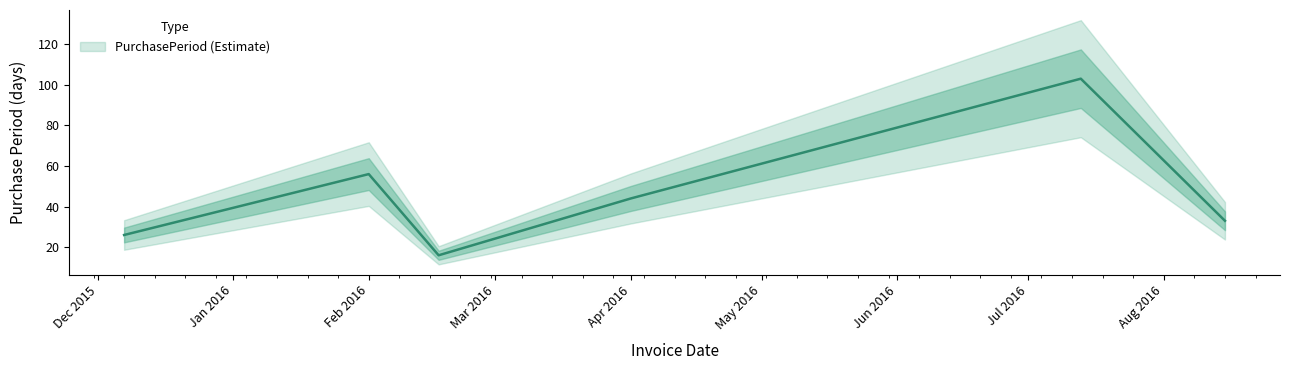

Is it true that the value at 2016-02-17 is 16?

True